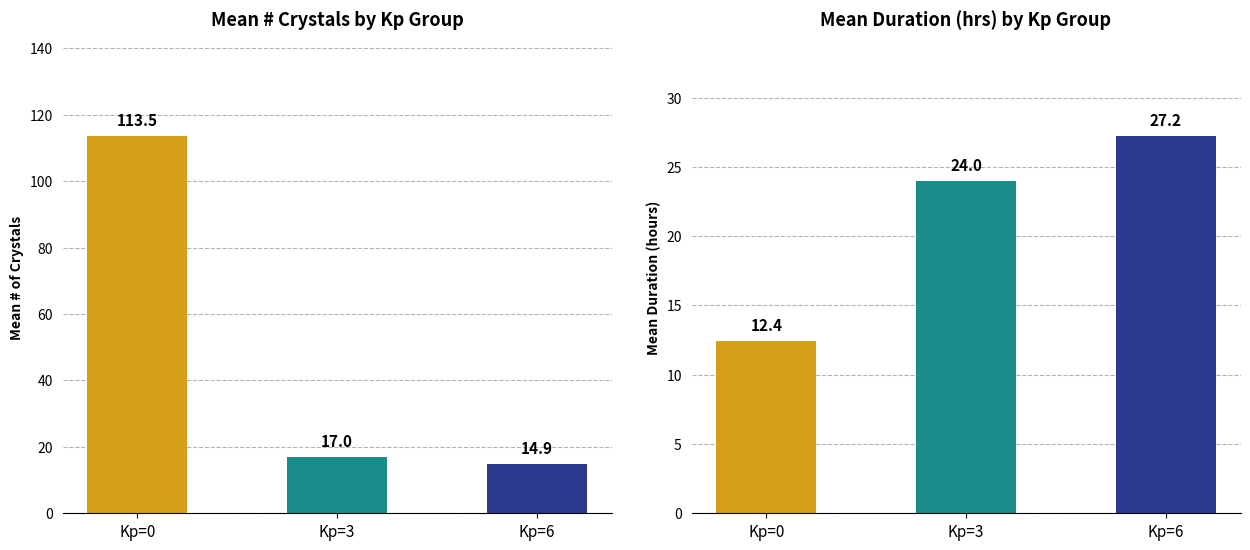

How many groups of bars are there?

3